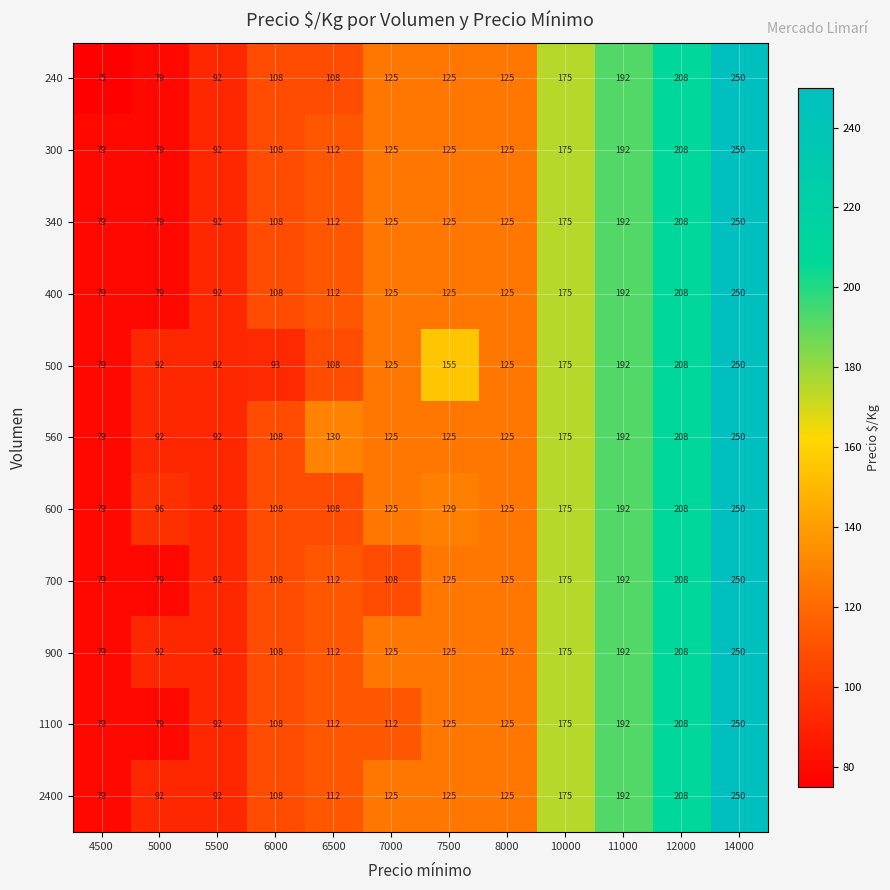

What is the approximate value of 2400 at 14000, to the nearest 5?

250